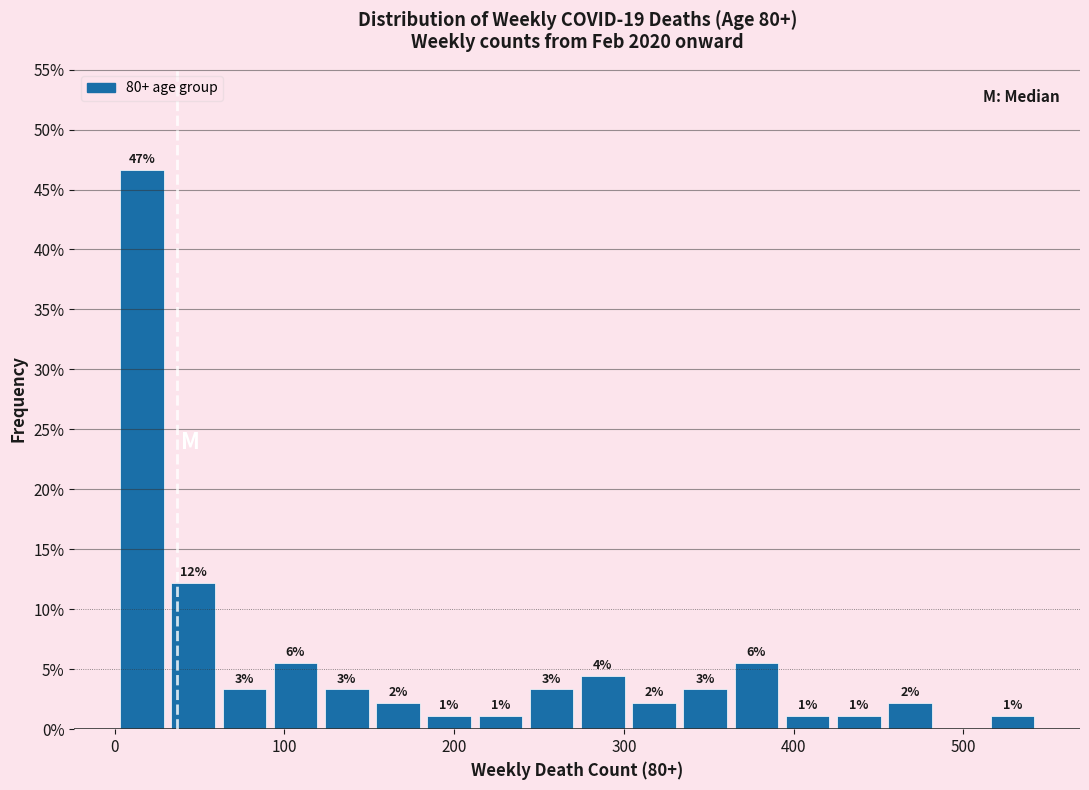

Around what value on the x-axis is the tallest bar? Give the approximate position of its centre, as read against the axis.

20